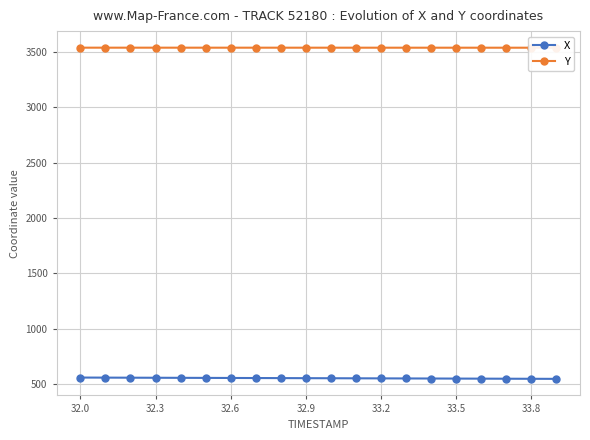

The value of X at 33.8 is 962.5. True or false?

False